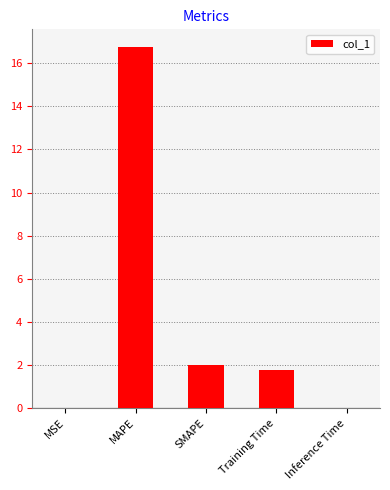

Where does the data first go above 1?

MAPE